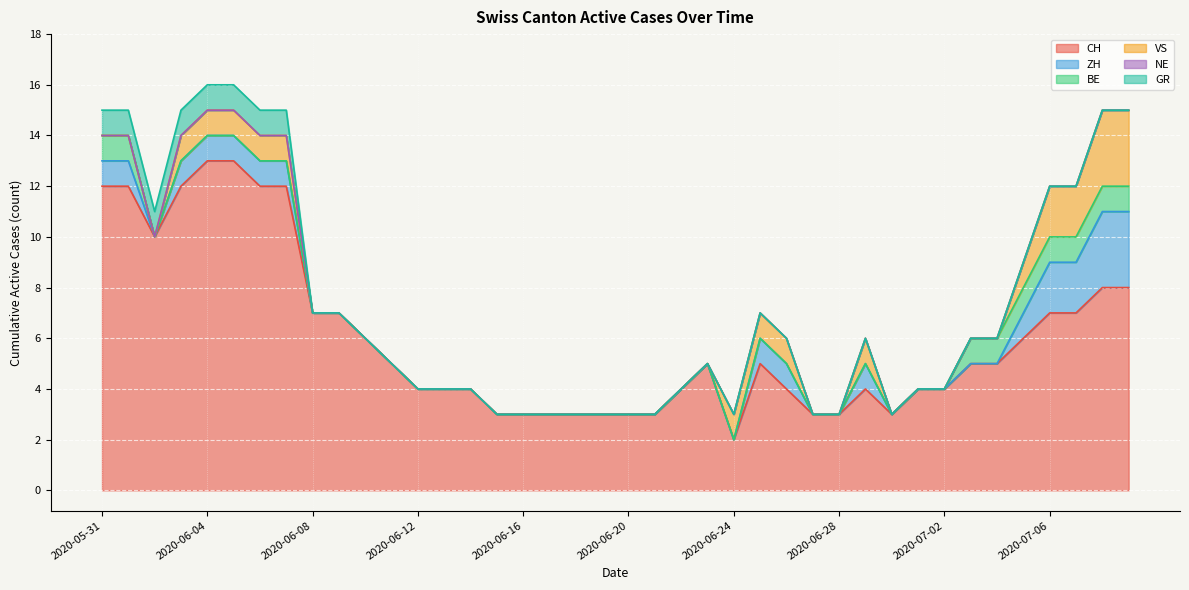

Reading right to left, list all the values displayed in this chart.

CH: 2020-07-09=8	2020-07-08=8	2020-07-07=7	2020-07-06=7	2020-07-05=6	2020-07-04=5	2020-07-03=5	2020-07-02=4	2020-07-01=4	2020-06-30=3	2020-06-29=4	2020-06-28=3	2020-06-27=3	2020-06-26=4	2020-06-25=5	2020-06-24=2	2020-06-23=5	2020-06-22=4	2020-06-21=3	2020-06-20=3	2020-06-19=3	2020-06-18=3	2020-06-17=3	2020-06-16=3	2020-06-15=3	2020-06-14=4	2020-06-13=4	2020-06-12=4	2020-06-11=5	2020-06-10=6	2020-06-09=7	2020-06-08=7	2020-06-07=12	2020-06-06=12	2020-06-05=13	2020-06-04=13	2020-06-03=12	2020-06-02=10	2020-06-01=12	2020-05-31=12
ZH: 2020-07-09=3	2020-07-08=3	2020-07-07=2	2020-07-06=2	2020-07-05=1	2020-07-04=0	2020-07-03=0	2020-07-02=0	2020-07-01=0	2020-06-30=0	2020-06-29=1	2020-06-28=0	2020-06-27=0	2020-06-26=1	2020-06-25=1	2020-06-24=0	2020-06-23=0	2020-06-22=0	2020-06-21=0	2020-06-20=0	2020-06-19=0	2020-06-18=0	2020-06-17=0	2020-06-16=0	2020-06-15=0	2020-06-14=0	2020-06-13=0	2020-06-12=0	2020-06-11=0	2020-06-10=0	2020-06-09=0	2020-06-08=0	2020-06-07=1	2020-06-06=1	2020-06-05=1	2020-06-04=1	2020-06-03=1	2020-06-02=0	2020-06-01=1	2020-05-31=1
BE: 2020-07-09=1	2020-07-08=1	2020-07-07=1	2020-07-06=1	2020-07-05=1	2020-07-04=1	2020-07-03=1	2020-07-02=0	2020-07-01=0	2020-06-30=0	2020-06-29=0	2020-06-28=0	2020-06-27=0	2020-06-26=0	2020-06-25=0	2020-06-24=0	2020-06-23=0	2020-06-22=0	2020-06-21=0	2020-06-20=0	2020-06-19=0	2020-06-18=0	2020-06-17=0	2020-06-16=0	2020-06-15=0	2020-06-14=0	2020-06-13=0	2020-06-12=0	2020-06-11=0	2020-06-10=0	2020-06-09=0	2020-06-08=0	2020-06-07=0	2020-06-06=0	2020-06-05=0	2020-06-04=0	2020-06-03=0	2020-06-02=0	2020-06-01=1	2020-05-31=1
VS: 2020-07-09=3	2020-07-08=3	2020-07-07=2	2020-07-06=2	2020-07-05=1	2020-07-04=0	2020-07-03=0	2020-07-02=0	2020-07-01=0	2020-06-30=0	2020-06-29=1	2020-06-28=0	2020-06-27=0	2020-06-26=1	2020-06-25=1	2020-06-24=1	2020-06-23=0	2020-06-22=0	2020-06-21=0	2020-06-20=0	2020-06-19=0	2020-06-18=0	2020-06-17=0	2020-06-16=0	2020-06-15=0	2020-06-14=0	2020-06-13=0	2020-06-12=0	2020-06-11=0	2020-06-10=0	2020-06-09=0	2020-06-08=0	2020-06-07=1	2020-06-06=1	2020-06-05=1	2020-06-04=1	2020-06-03=1	2020-06-02=0	2020-06-01=0	2020-05-31=0
NE: 2020-07-09=0	2020-07-08=0	2020-07-07=0	2020-07-06=0	2020-07-05=0	2020-07-04=0	2020-07-03=0	2020-07-02=0	2020-07-01=0	2020-06-30=0	2020-06-29=0	2020-06-28=0	2020-06-27=0	2020-06-26=0	2020-06-25=0	2020-06-24=0	2020-06-23=0	2020-06-22=0	2020-06-21=0	2020-06-20=0	2020-06-19=0	2020-06-18=0	2020-06-17=0	2020-06-16=0	2020-06-15=0	2020-06-14=0	2020-06-13=0	2020-06-12=0	2020-06-11=0	2020-06-10=0	2020-06-09=0	2020-06-08=0	2020-06-07=0	2020-06-06=0	2020-06-05=0	2020-06-04=0	2020-06-03=0	2020-06-02=0	2020-06-01=0	2020-05-31=0
GR: 2020-07-09=0	2020-07-08=0	2020-07-07=0	2020-07-06=0	2020-07-05=0	2020-07-04=0	2020-07-03=0	2020-07-02=0	2020-07-01=0	2020-06-30=0	2020-06-29=0	2020-06-28=0	2020-06-27=0	2020-06-26=0	2020-06-25=0	2020-06-24=0	2020-06-23=0	2020-06-22=0	2020-06-21=0	2020-06-20=0	2020-06-19=0	2020-06-18=0	2020-06-17=0	2020-06-16=0	2020-06-15=0	2020-06-14=0	2020-06-13=0	2020-06-12=0	2020-06-11=0	2020-06-10=0	2020-06-09=0	2020-06-08=0	2020-06-07=1	2020-06-06=1	2020-06-05=1	2020-06-04=1	2020-06-03=1	2020-06-02=1	2020-06-01=1	2020-05-31=1